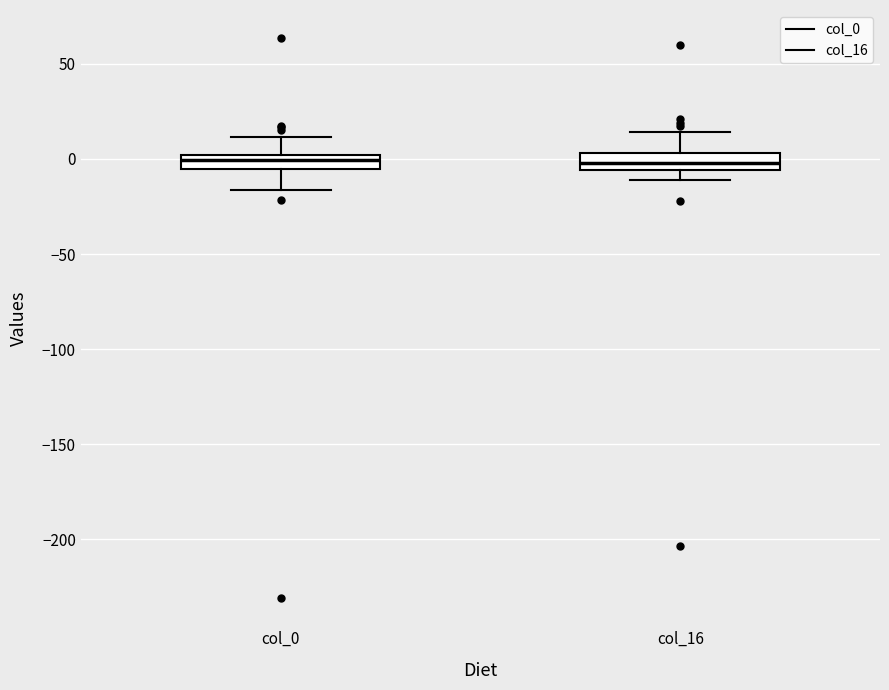

Reading left to right, transcribe this box plot: for each box, give where its median line is, the range the box spans, and where its two whiskers end, as read against the y-axis. The values are not printed on the chart, so give them approximately, as read against the axis.

col_0: median 0 (inside the box), box -5 to 0, whiskers -15 to 10
col_16: median 0, box -5 to 5, whiskers -10 to 15